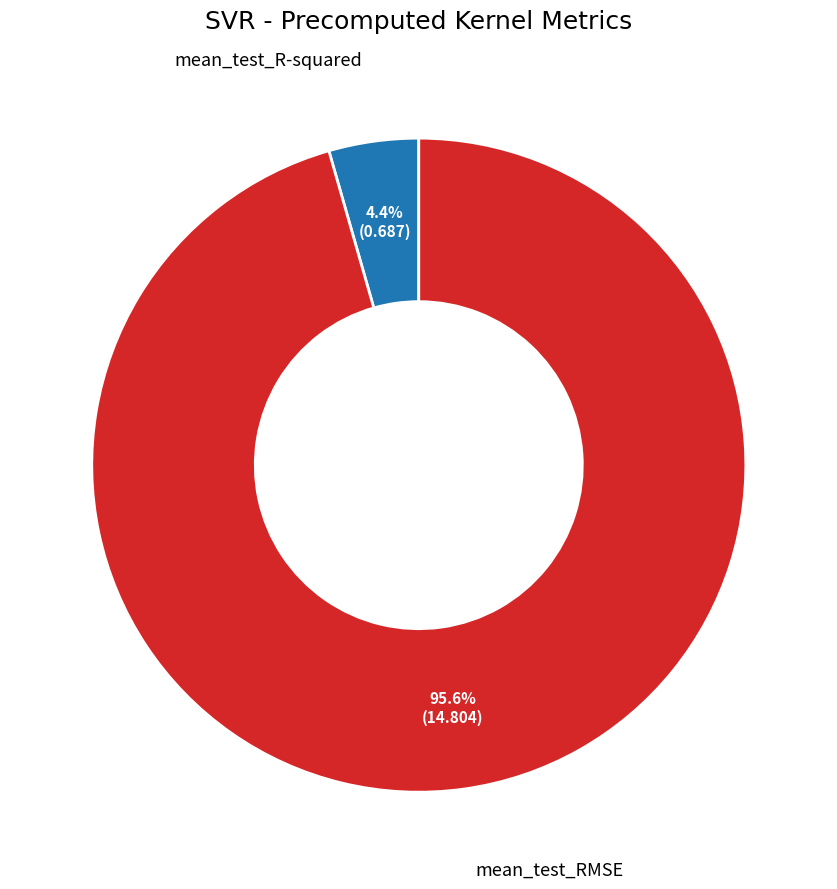

Is it true that mean_test_R-squared is 15% of the pie?

False